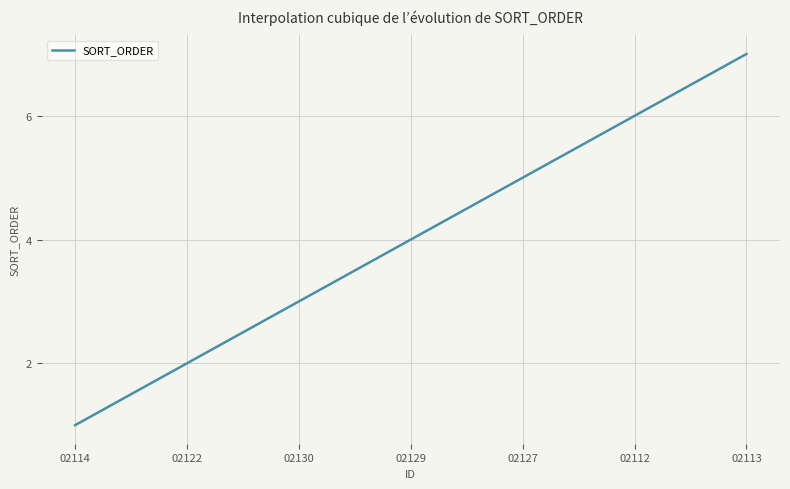

What is the greatest value displayed?

7.0